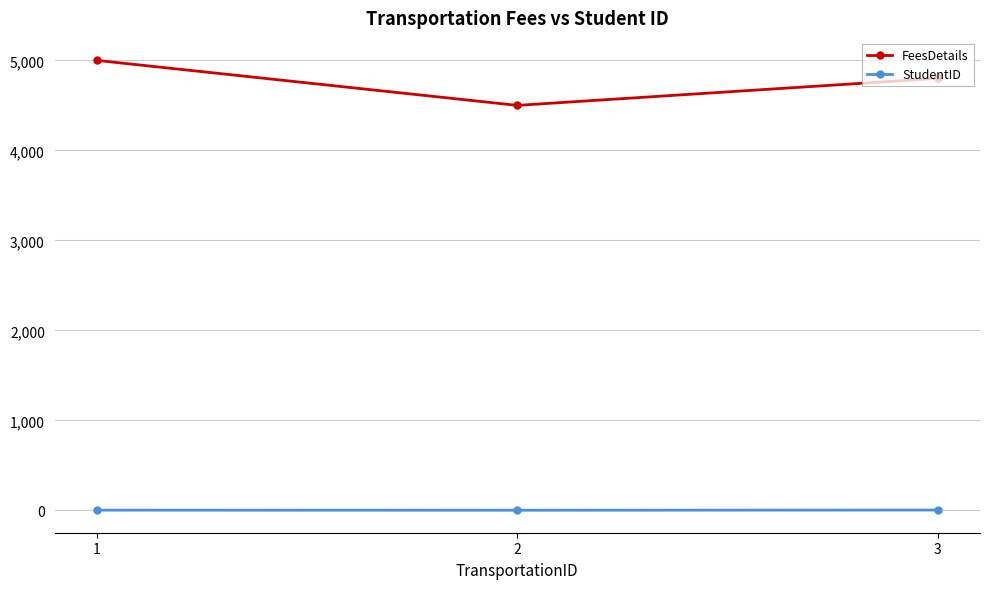

What is the highest value of the FeesDetails series?

5000